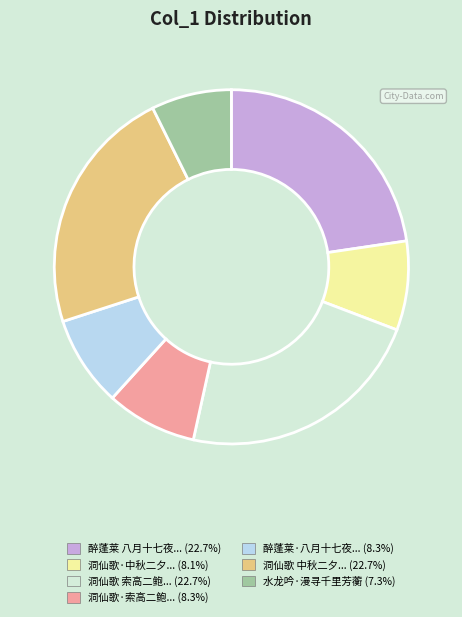

Does any single category account for the majority?

No